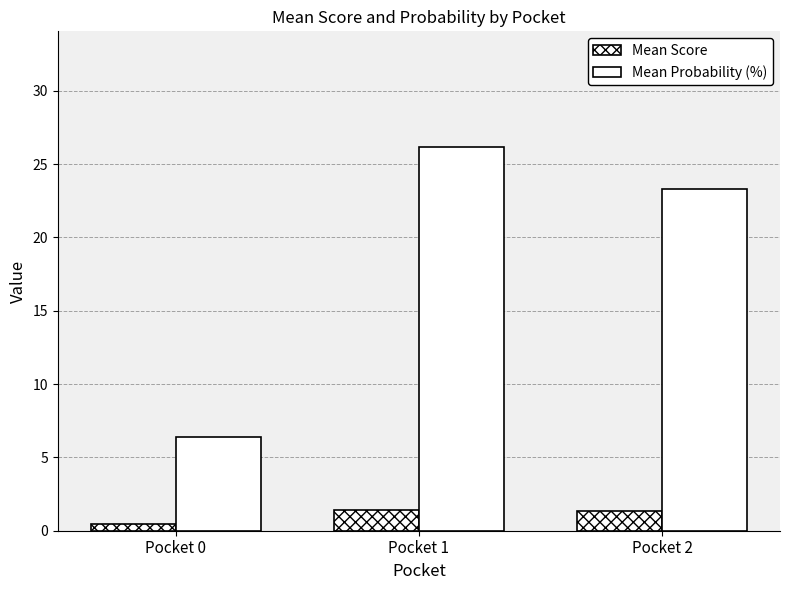

How many values in the Mean Probability (%) series exceed 23?

2